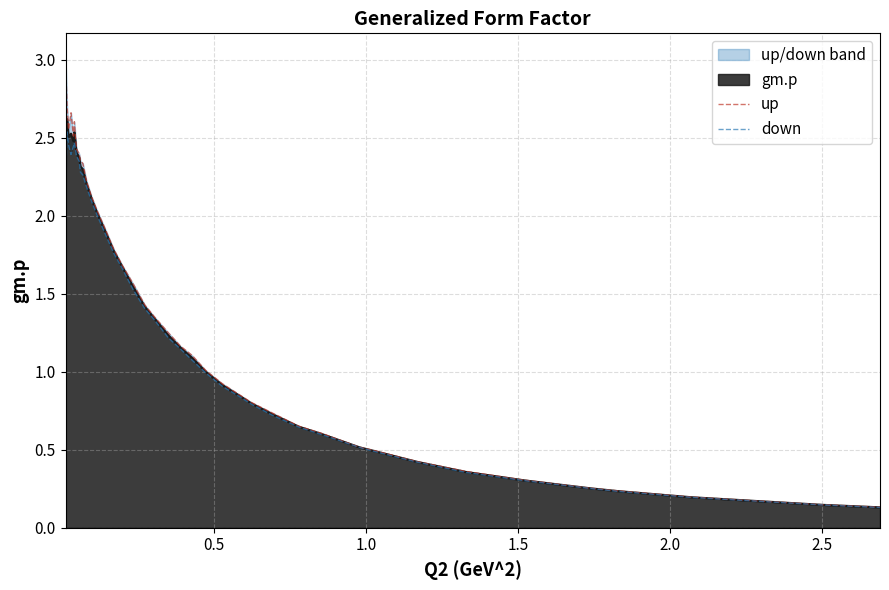

What is the highest value of the gm.p series?

2.6